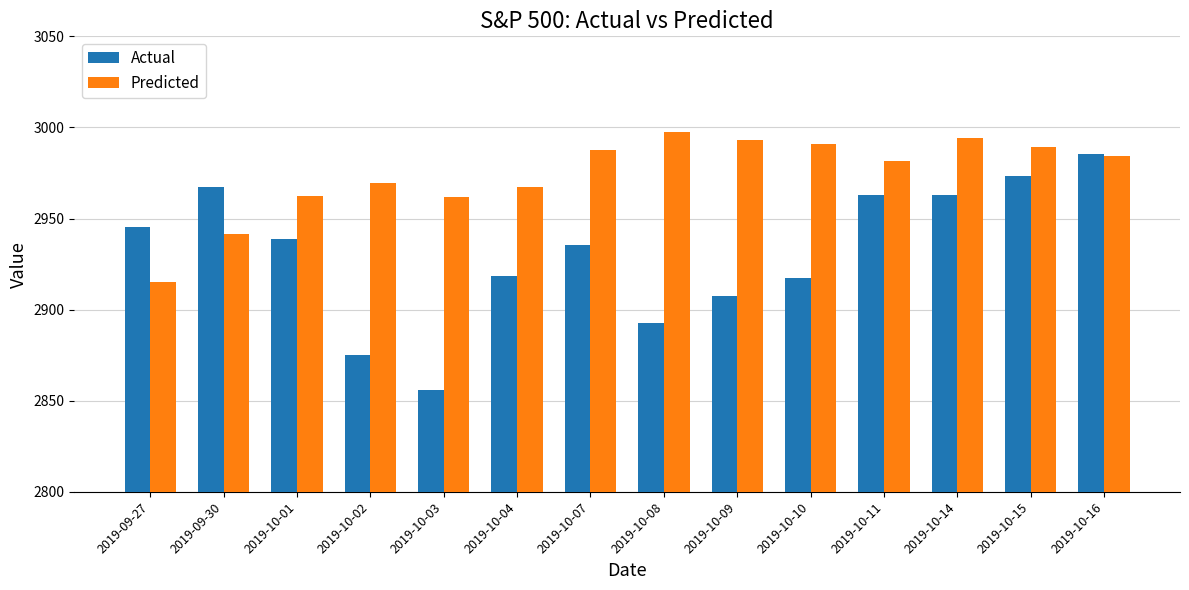

What is the total value across all series at 2019-10-09?

5900.2